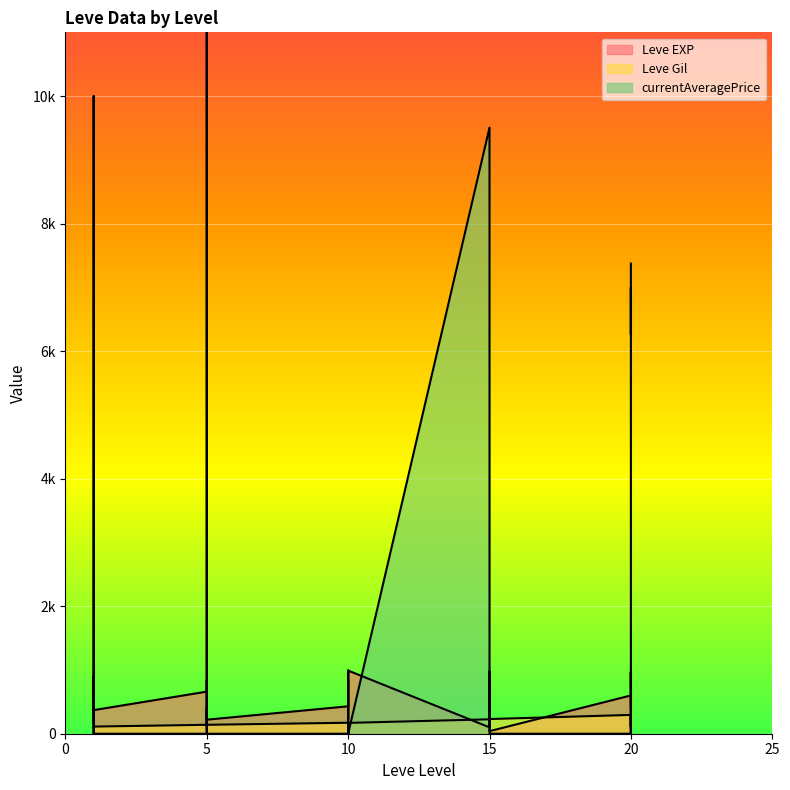

What is the total value across all series at 10?

602